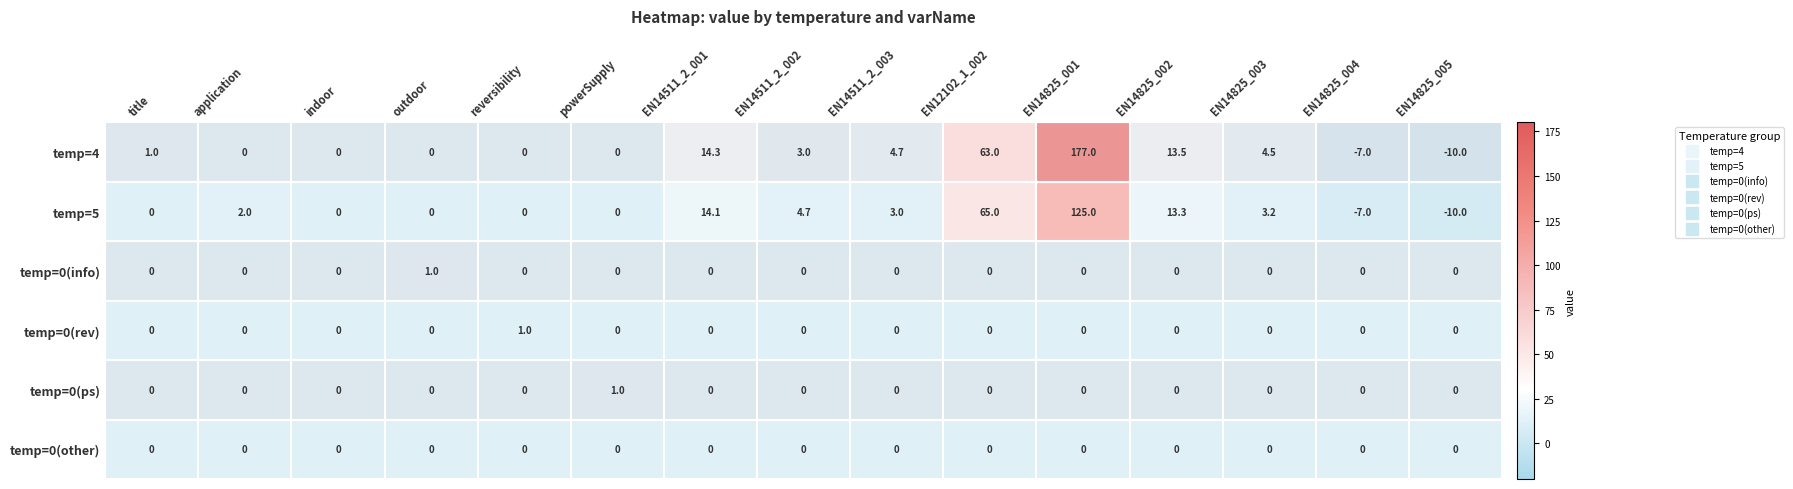

Where is temp=5 nearest to the value 57?

EN12102_1_002